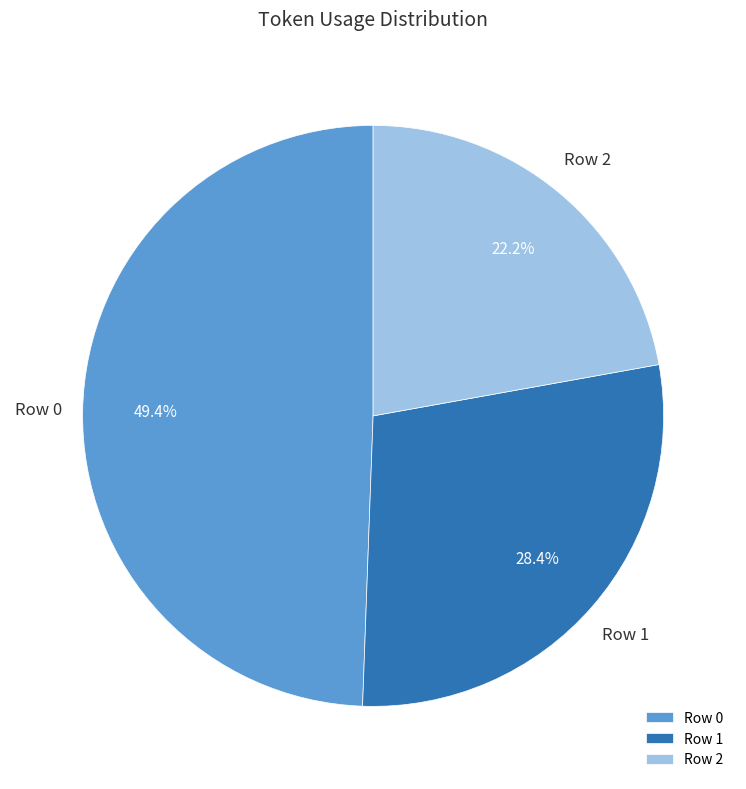

How many segments does this pie chart have?

3